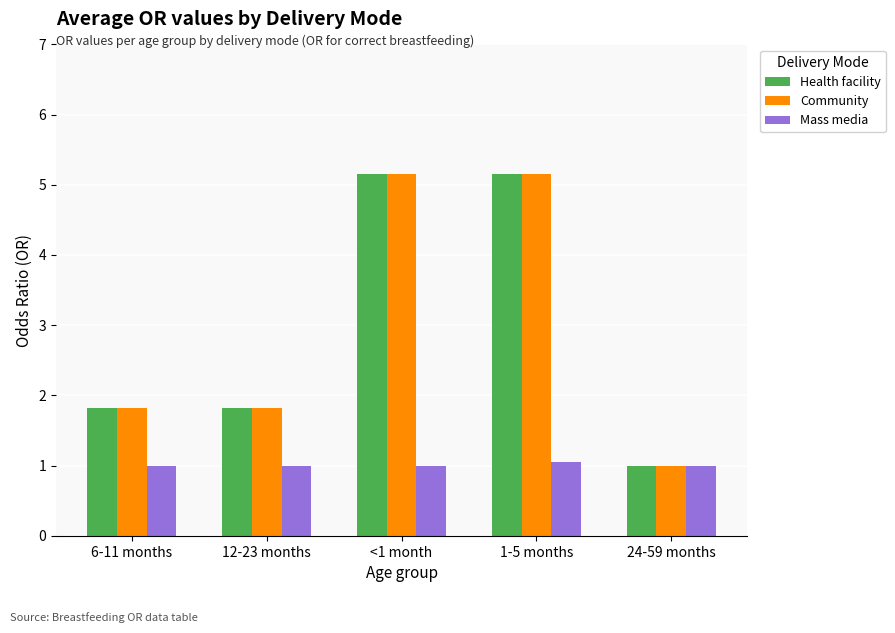

Reading right to left, transcribe all the data shown in this chart.

Health facility: 1.0	5.2	5.2	1.8	1.8
Community: 1.0	5.2	5.2	1.8	1.8
Mass media: 1.0	1.1	1.0	1.0	1.0